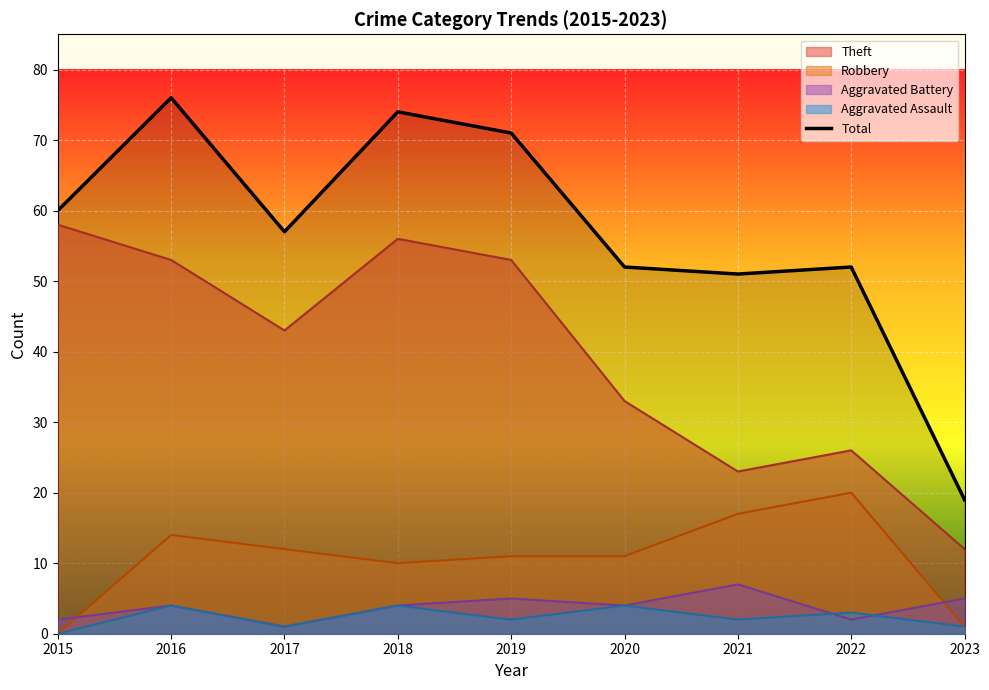

Is it true that the value at 2023 is 11?

False